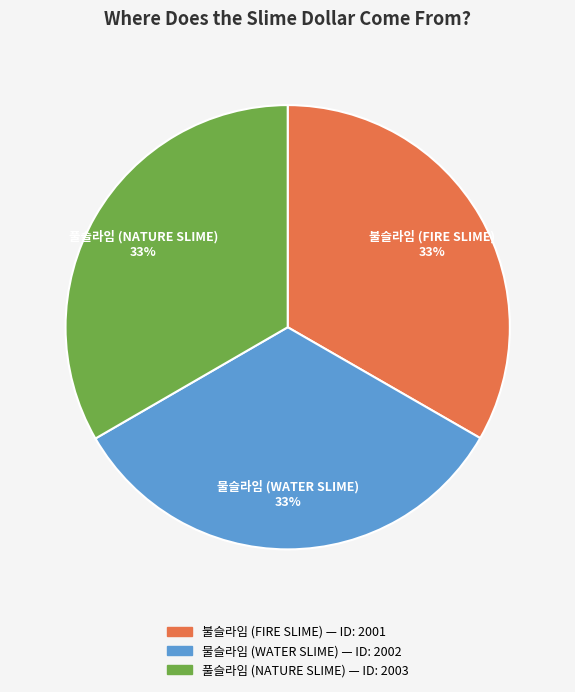

What percentage is the 물슬라임 (WATER SLIME) slice, to the nearest percent?

33%